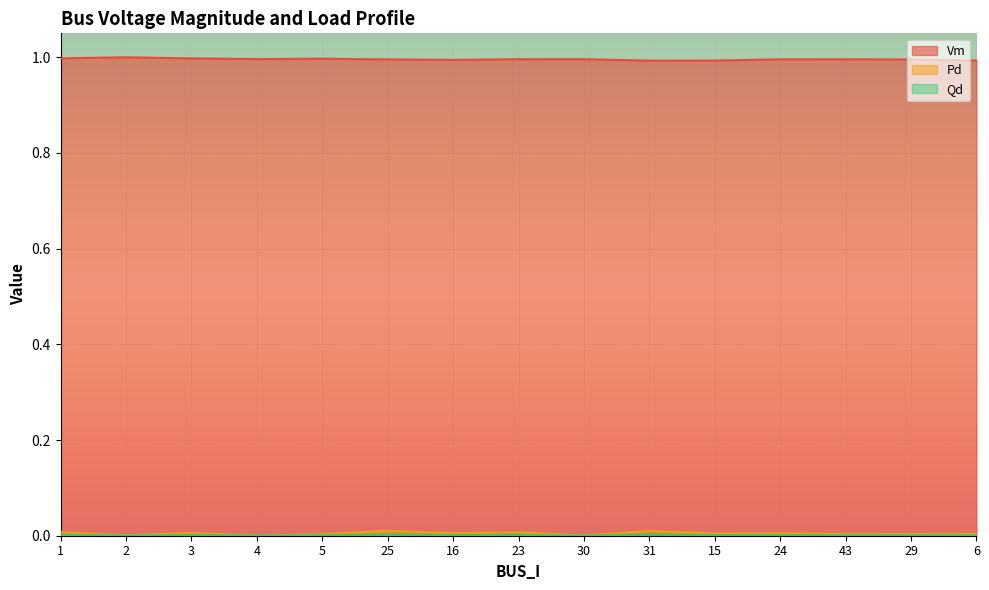

What is the total value across all series at 15?

1.0